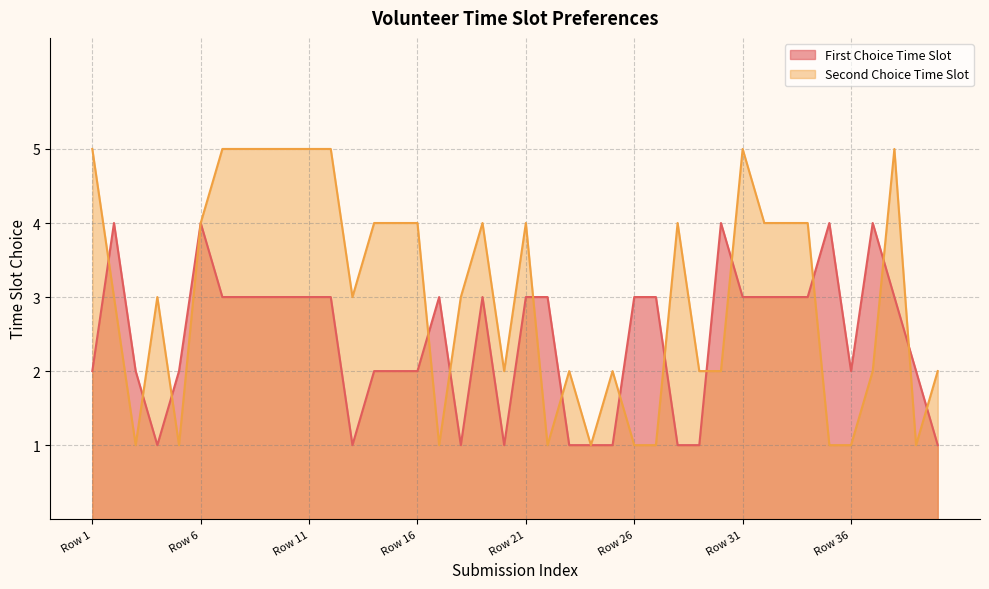

What is the smallest value displayed?

1